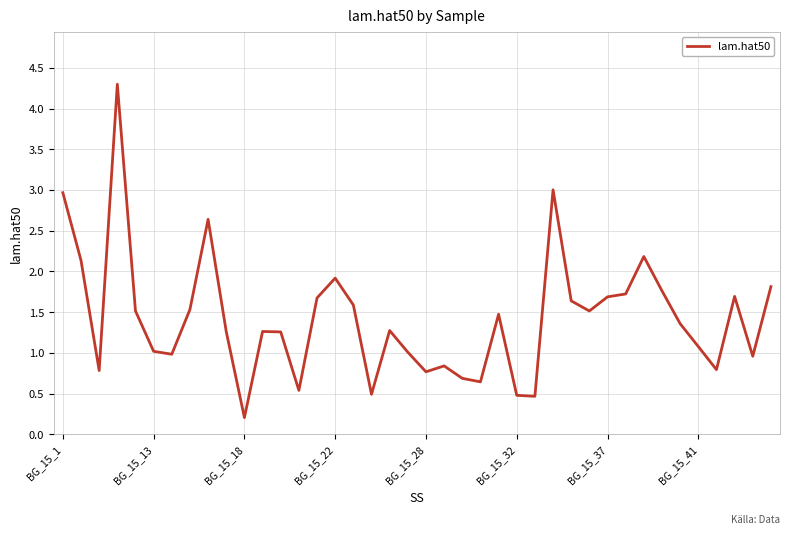

What is the difference between the maximum and second lowest values?

3.8